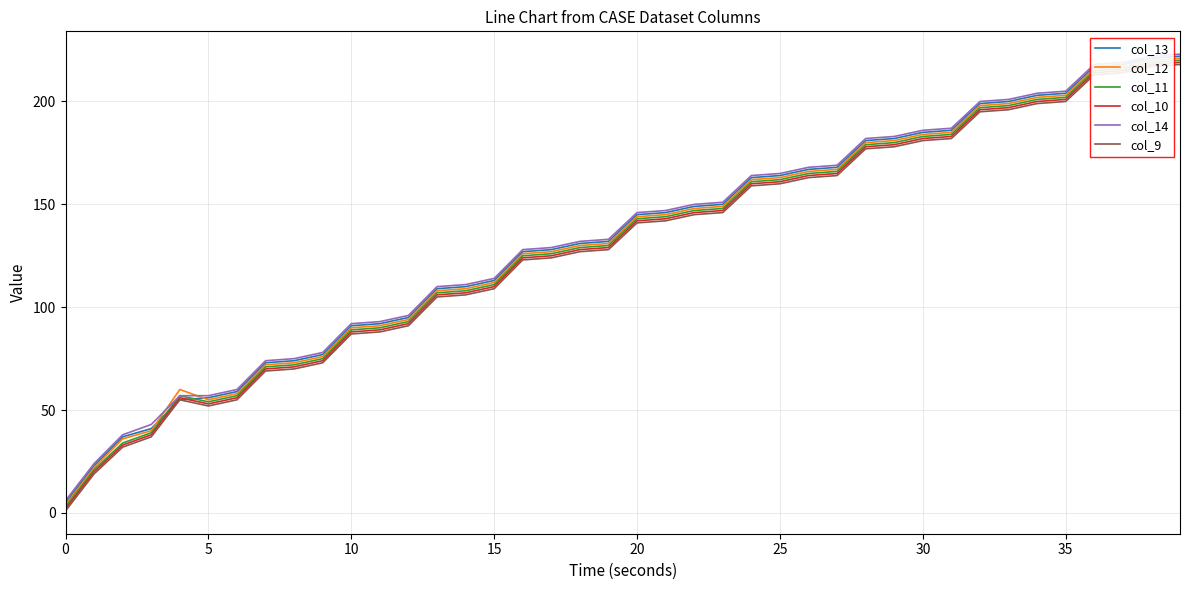

Reading left to right, extract all data points from this chart.

col_13: 5	23	37	41	55	56	59	73	74	77	91	92	95	109	110	113	127	128	131	132	145	146	149	150	163	164	167	168	181	182	185	186	199	200	203	204	217	218	221	222
col_12: 4	22	36	40	60	55	58	72	73	76	90	91	94	108	109	112	126	127	130	131	144	145	148	149	162	163	166	167	180	181	184	185	198	199	202	203	216	217	220	221
col_11: 3	21	34	39	57	54	57	71	72	75	89	90	93	107	108	111	125	126	129	130	143	144	147	148	161	162	165	166	179	180	183	184	197	198	201	202	215	216	219	220
col_10: 2	20	33	38	56	53	56	70	71	74	88	89	92	106	107	110	124	125	128	129	142	143	146	147	160	161	164	165	178	179	182	183	196	197	200	201	214	215	218	219
col_14: 6	24	38	43	57	57	60	74	75	78	92	93	96	110	111	114	128	129	132	133	146	147	150	151	164	165	168	169	182	183	186	187	200	201	204	205	218	219	222	223
col_9: 1	19	32	37	55	52	55	69	70	73	87	88	91	105	106	109	123	124	127	128	141	142	145	146	159	160	163	164	177	178	181	182	195	196	199	200	213	214	217	218